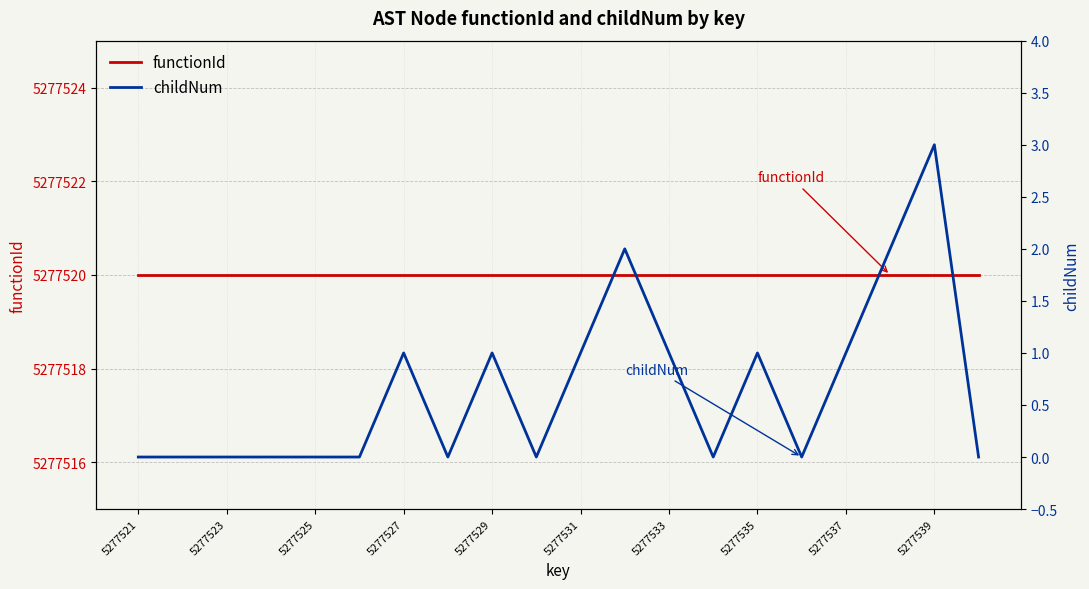

How many childNum values are between 0 and 1?

17